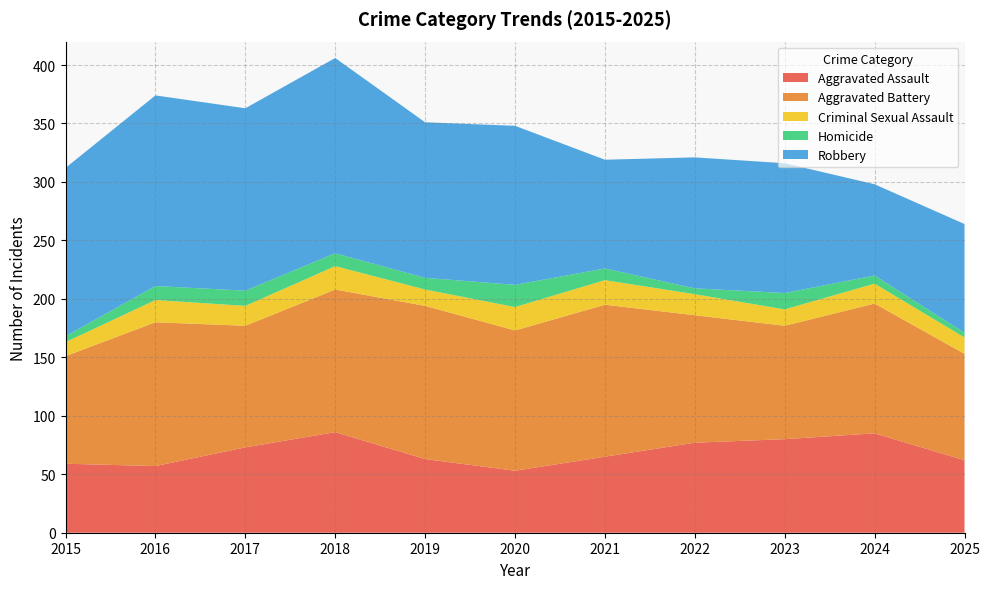

Reading left to right, transcribe all the data shown in this chart.

Aggravated Assault: 2015=59	2016=57	2017=73	2018=86	2019=63	2020=53	2021=65	2022=77	2023=80	2024=85	2025=62
Aggravated Battery: 2015=92	2016=123	2017=104	2018=122	2019=131	2020=120	2021=130	2022=109	2023=97	2024=111	2025=91
Criminal Sexual Assault: 2015=12	2016=19	2017=17	2018=20	2019=14	2020=20	2021=21	2022=18	2023=14	2024=17	2025=14
Homicide: 2015=5	2016=12	2017=13	2018=11	2019=10	2020=19	2021=10	2022=5	2023=14	2024=7	2025=4
Robbery: 2015=144	2016=163	2017=156	2018=167	2019=133	2020=136	2021=93	2022=112	2023=111	2024=78	2025=93